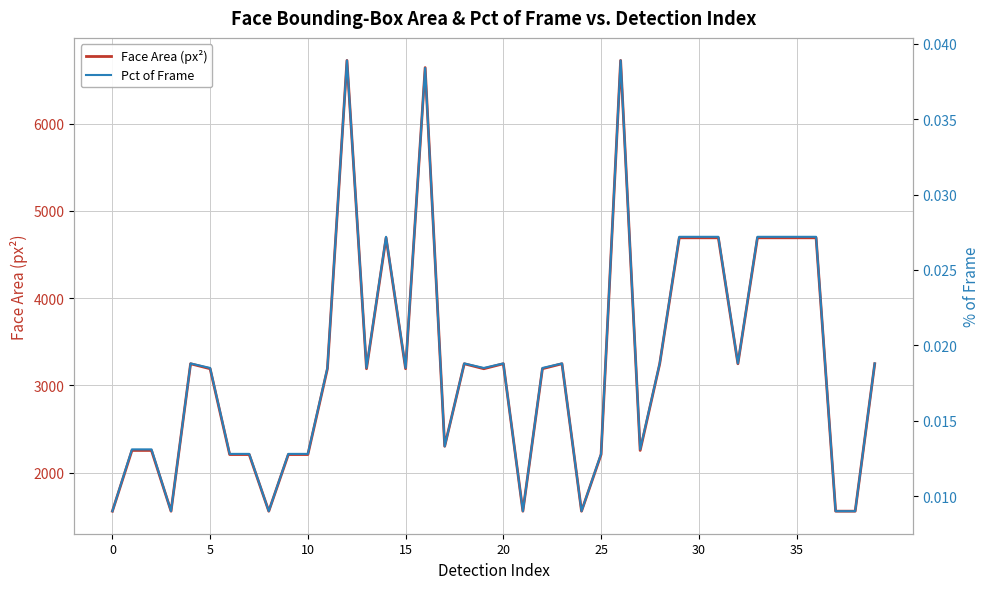

What is the value of the Face Area (px²) point at the 6th from the left?

3192.0